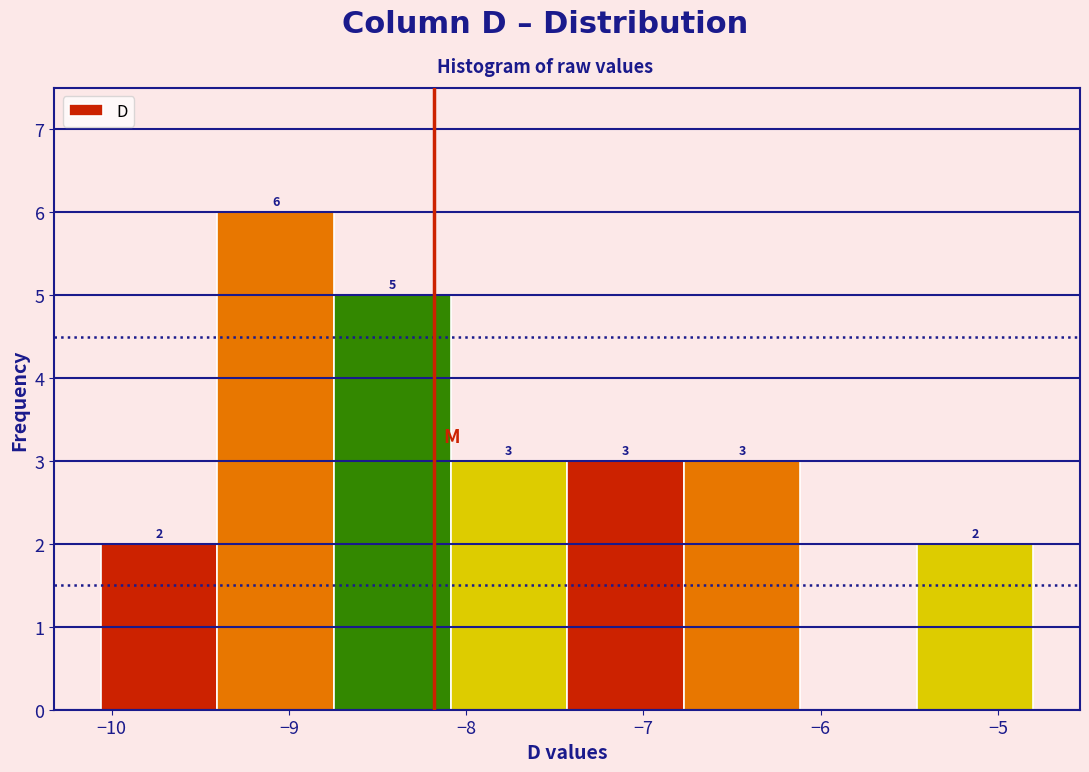

Which range on the x-axis has the tallest bar?

-9.4 to -8.7